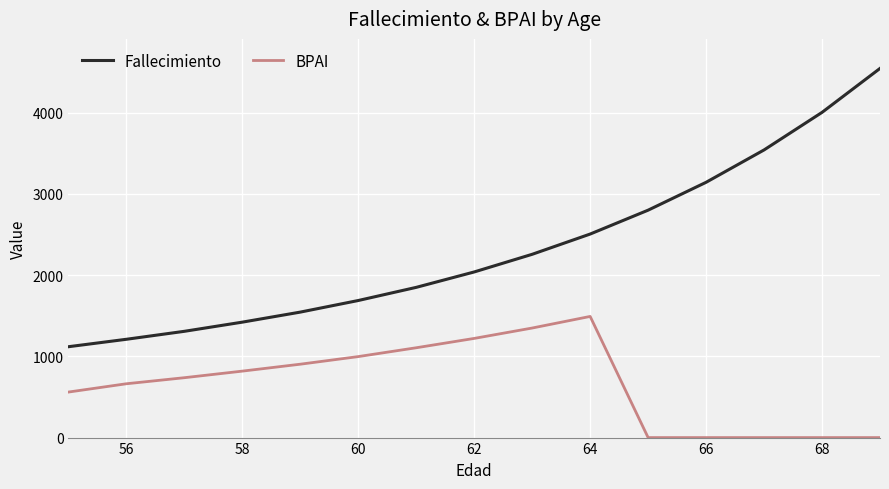

True or false: Fallecimiento and BPAI cross at least once.

False